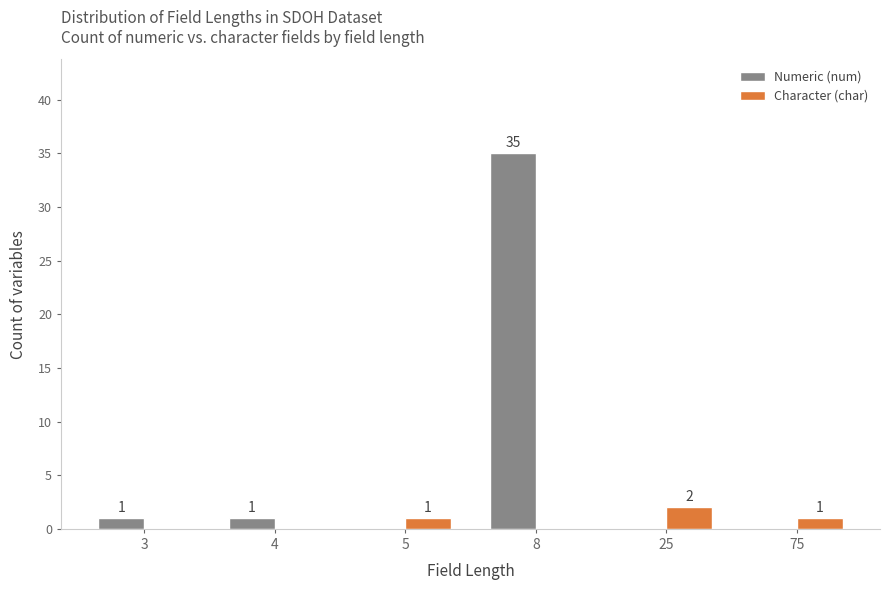

What is the approximate value of Character (char) at 5?

1